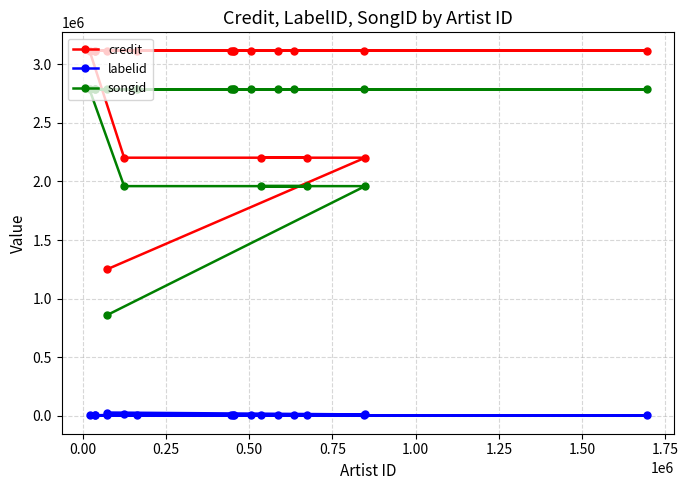

What is the average value of the songid series?

2495093